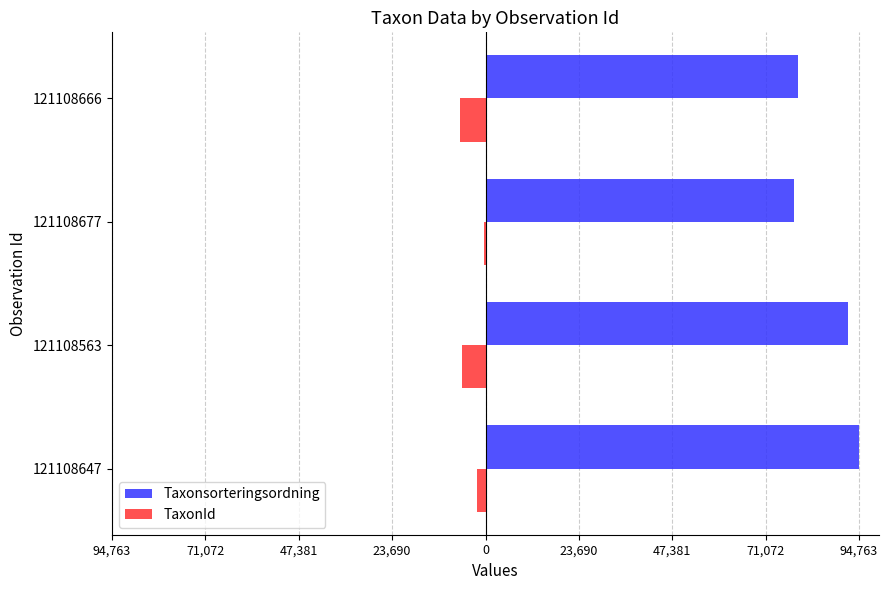

What are all the series names shown in the legend?

Taxonsorteringsordning, TaxonId